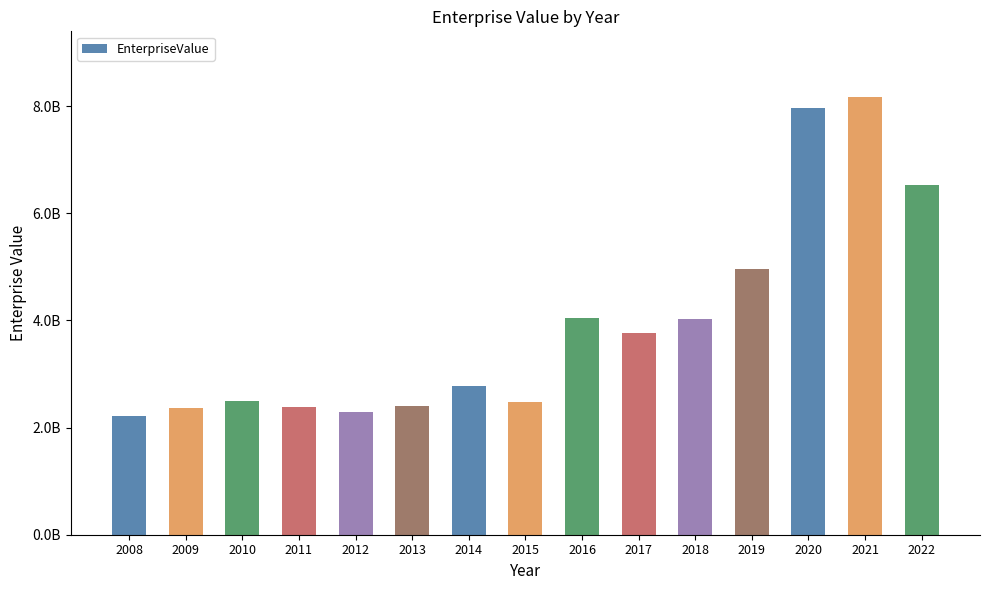

Does the chart contain any negative values?

No